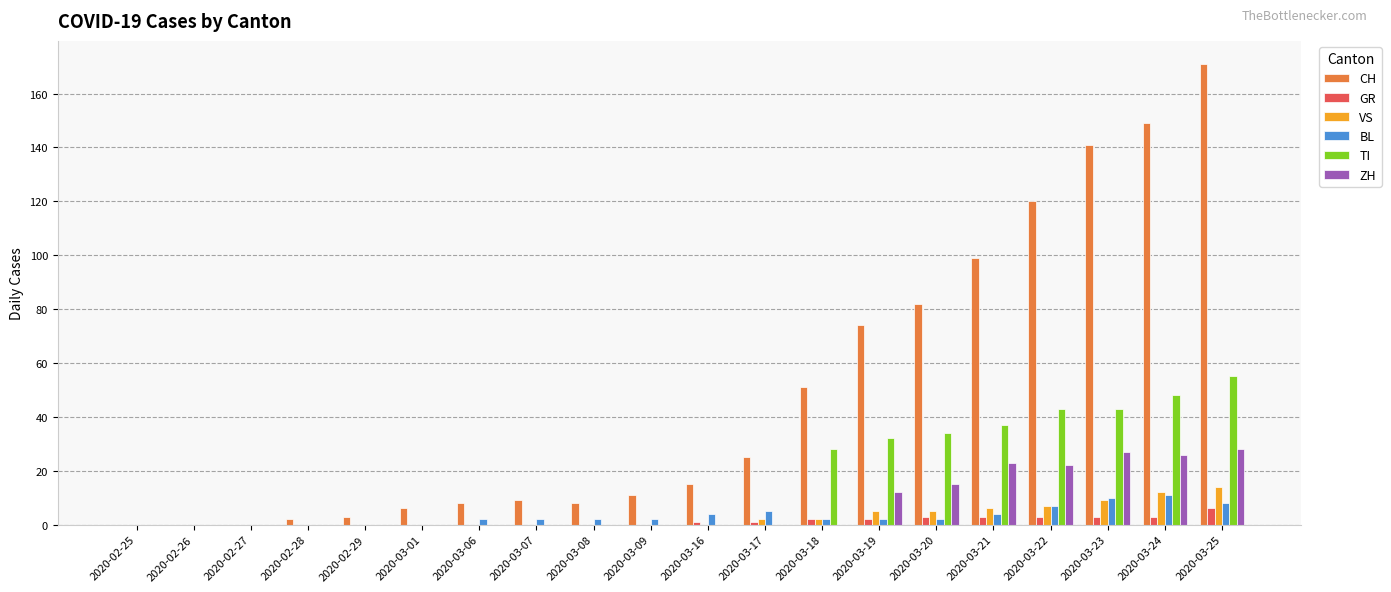

What is the maximum value for TI?

55